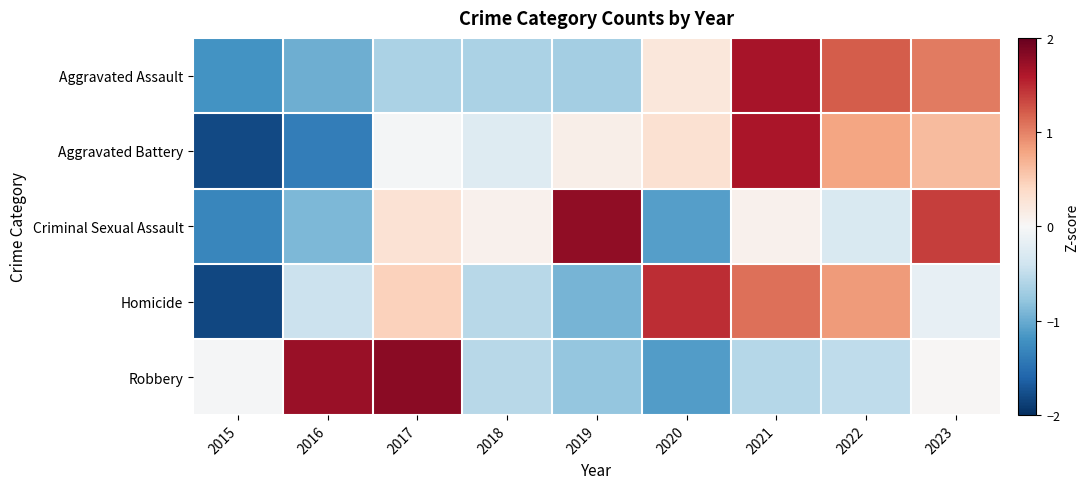

What is the total value across all series at 2018?

-1.9